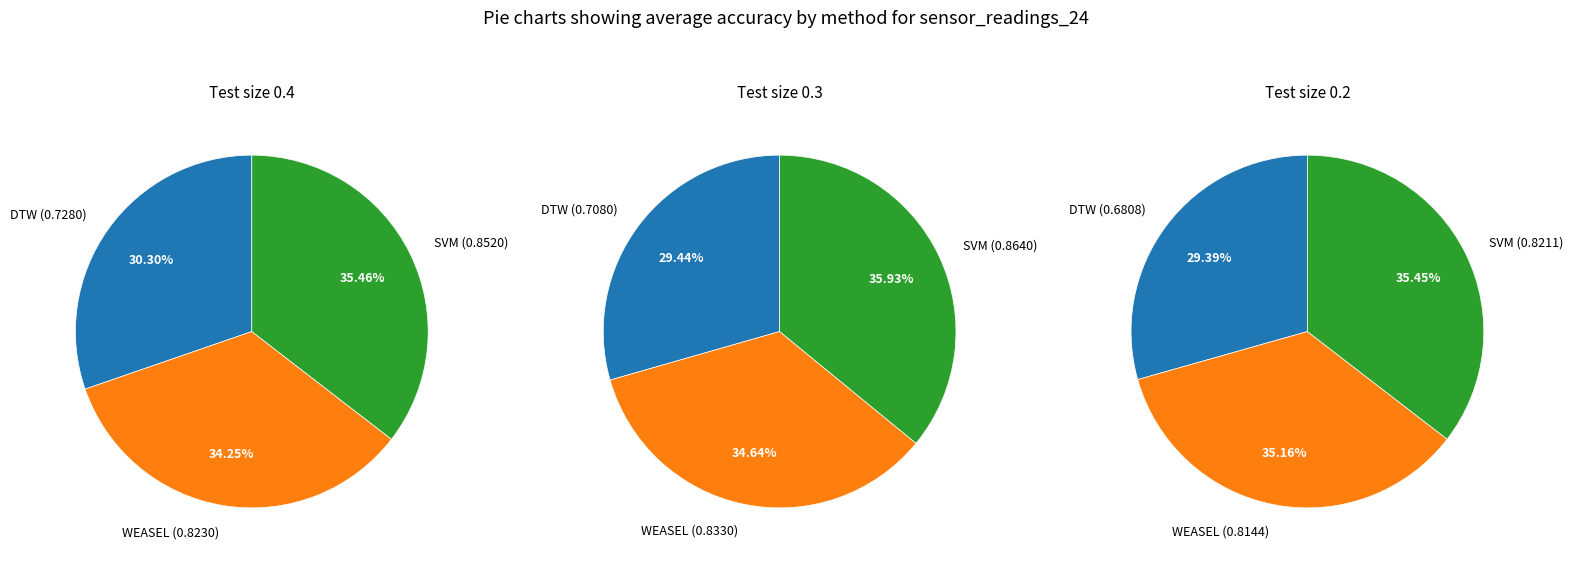

Count the number of slices in the pie.

3